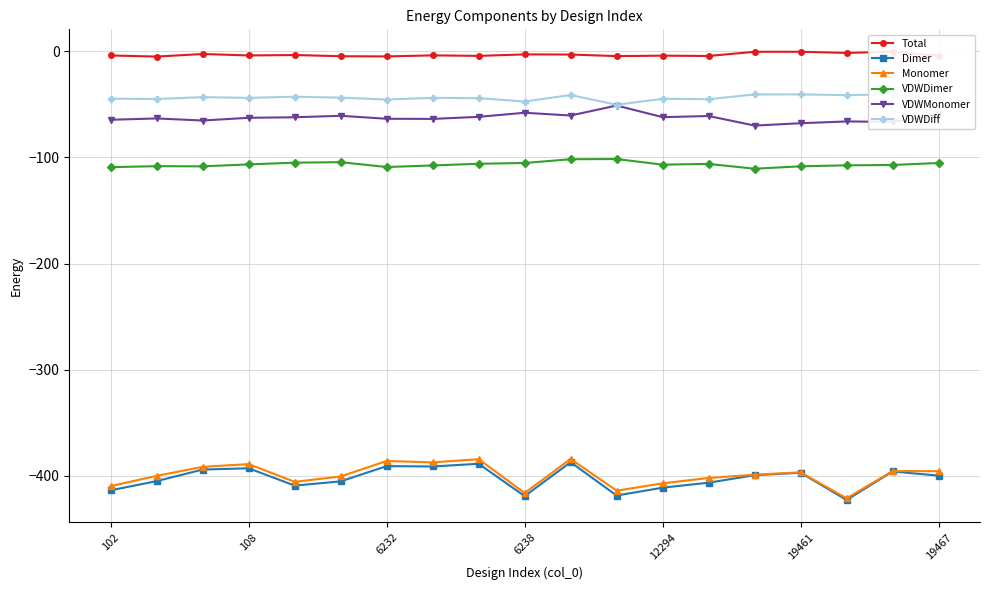

What is the minimum value for Monomer?

-421.1